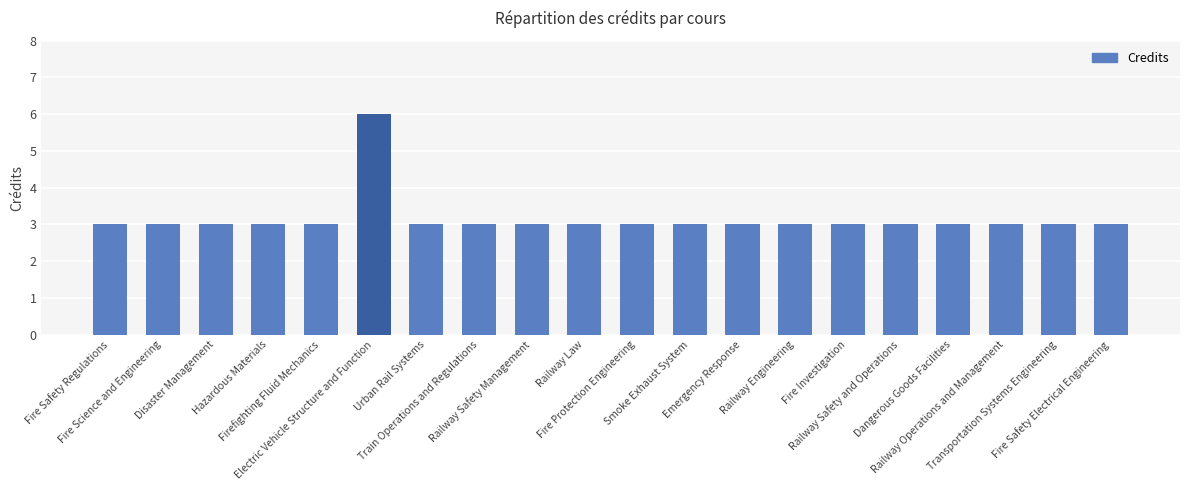

What is the difference between the maximum and minimum values?

3